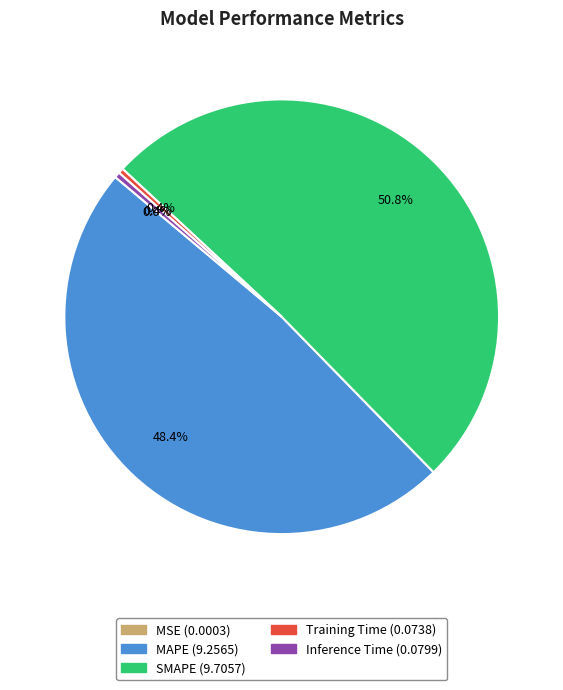

What is the largest slice in the pie chart?

SMAPE